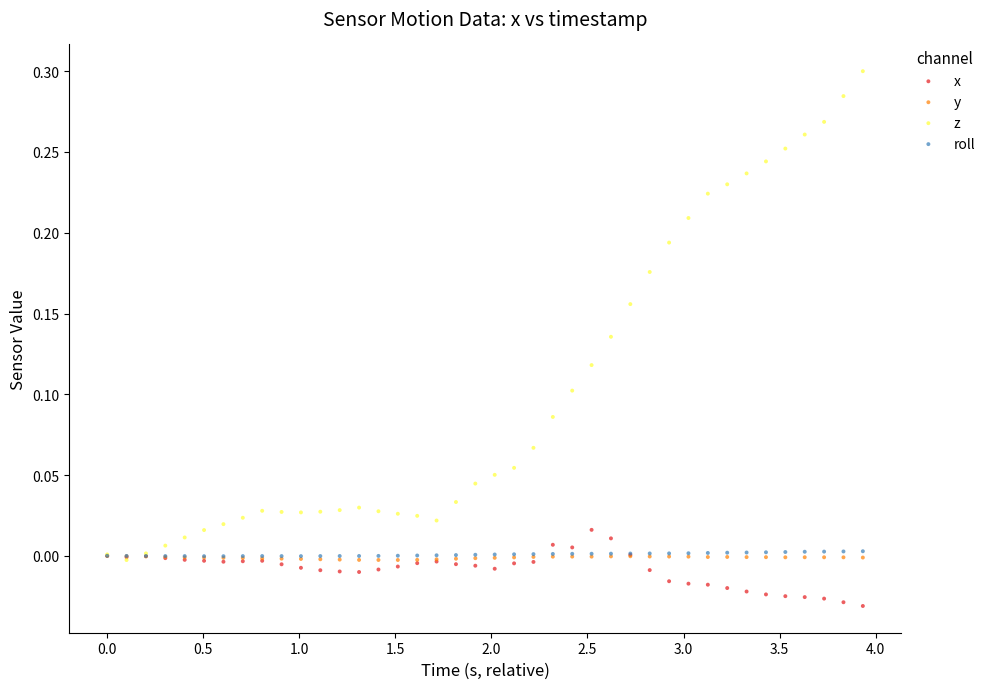

What are all the series names shown in the legend?

x, y, z, roll